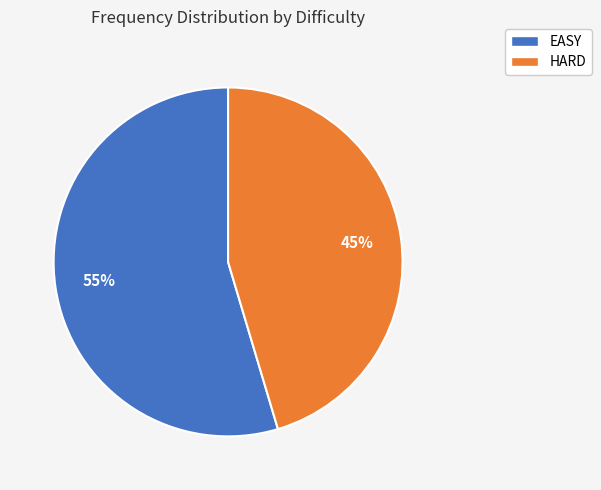

To the nearest percent, what is the average slice percentage?

50%